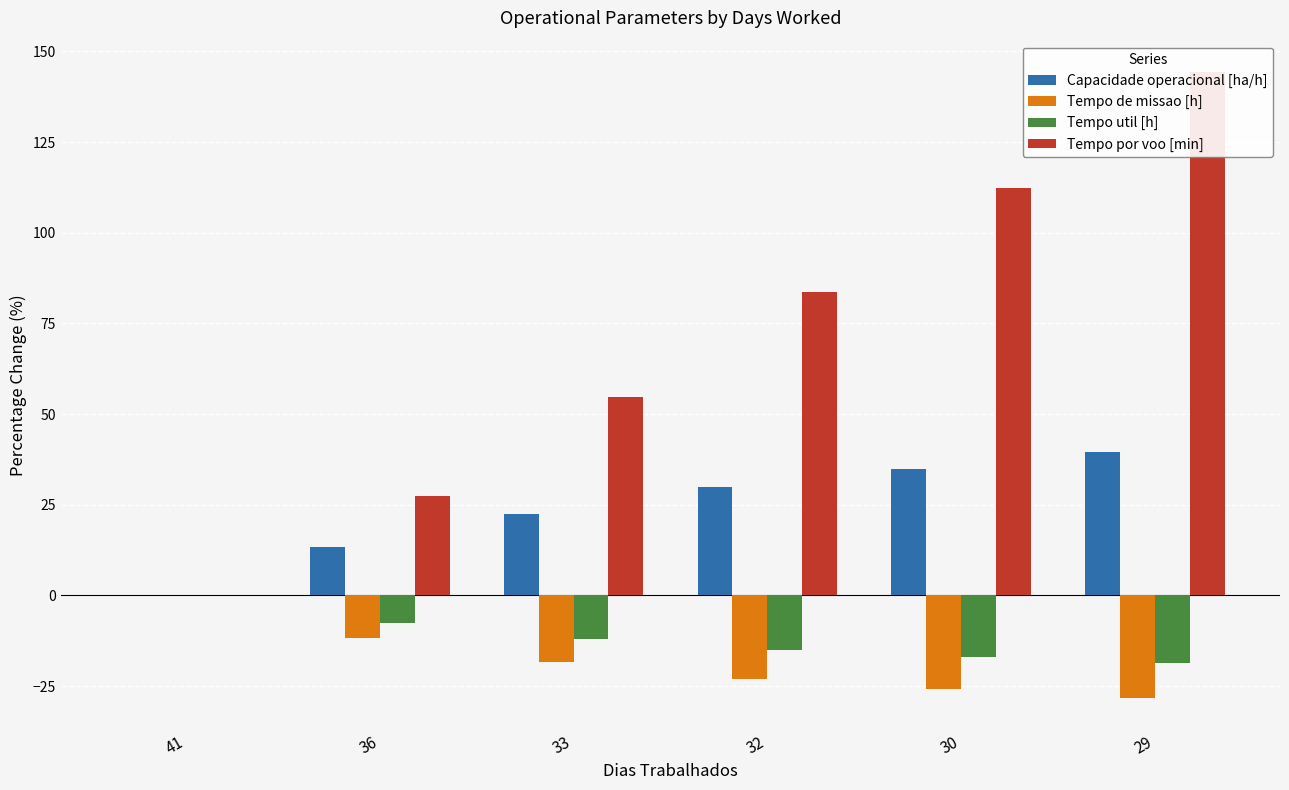

What is the difference between the highest and lowest values at 33?

73.0